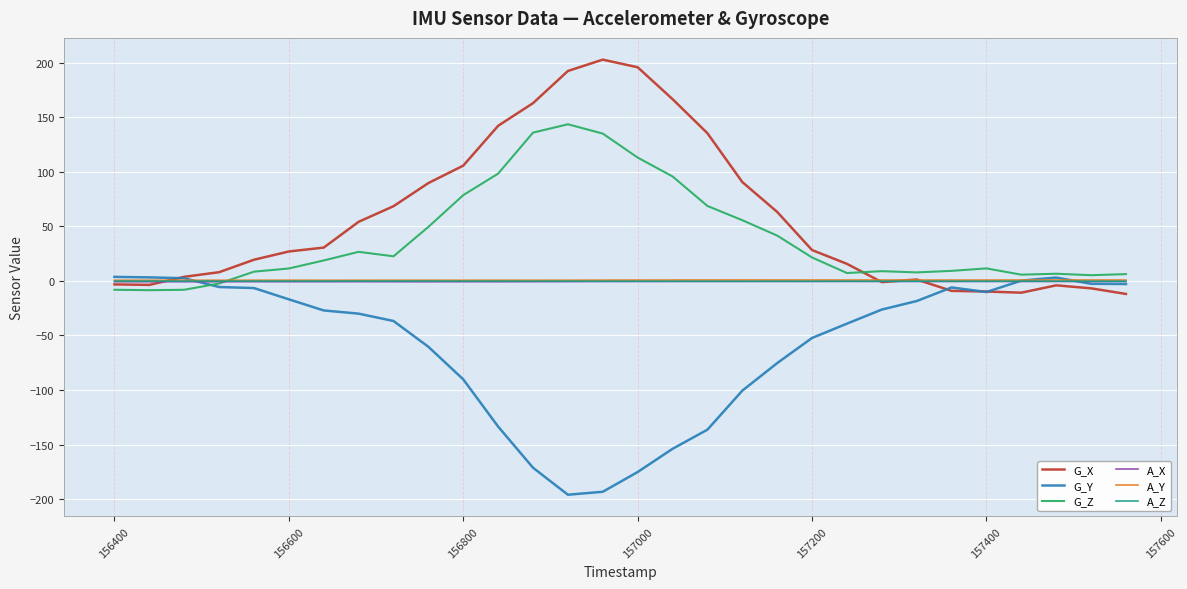

Which series has the largest total across all categories?

G_X